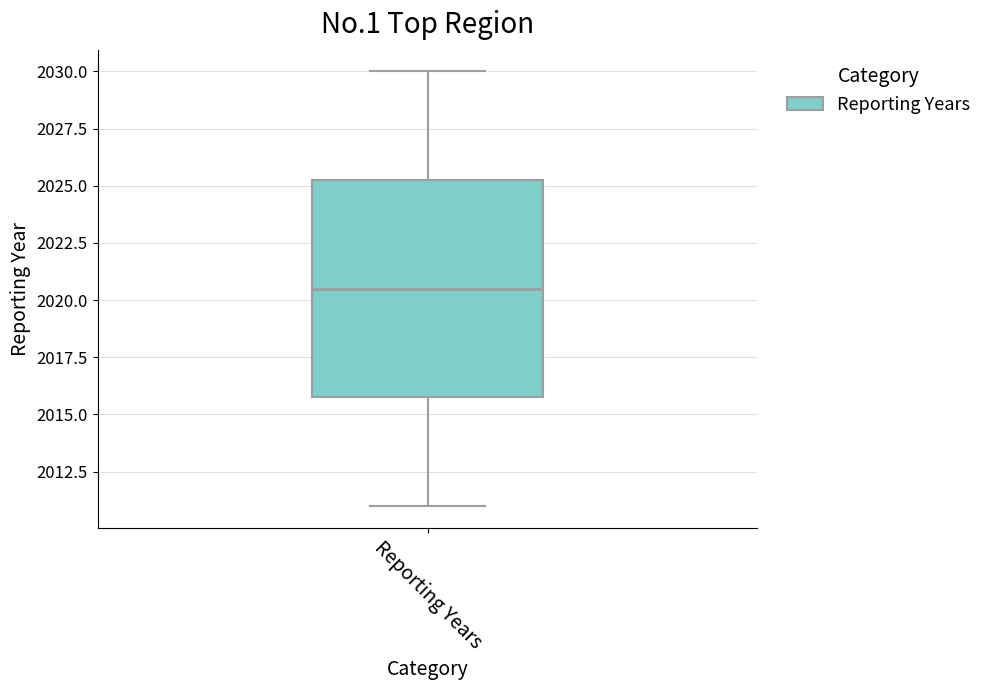

Where does the median line of the box for Reporting Years sit on the y-axis? The values are not printed on the chart, so give them approximately, as read against the axis.

2020.5